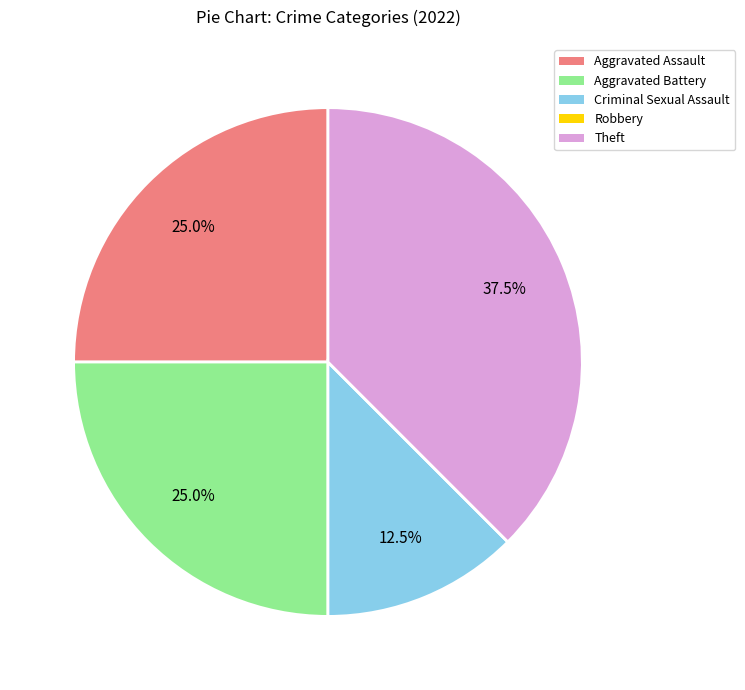

Which category has the biggest portion of the pie?

Theft